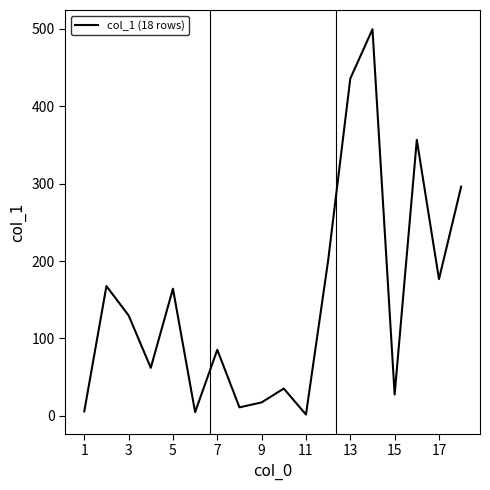

How many distinct data groups are displayed?

1